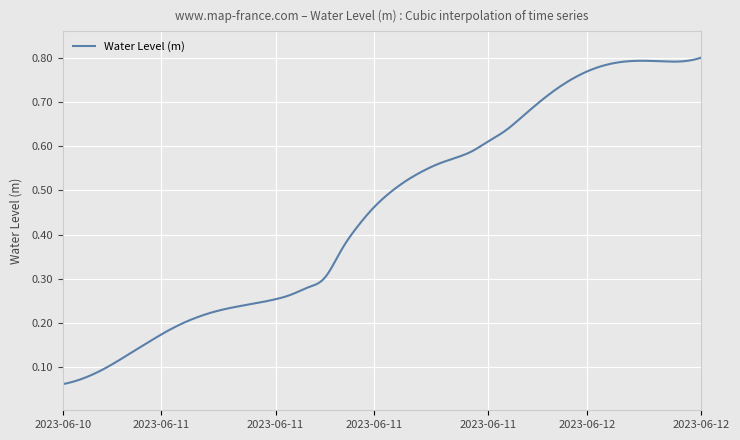

What is the sum of all values?

181.7